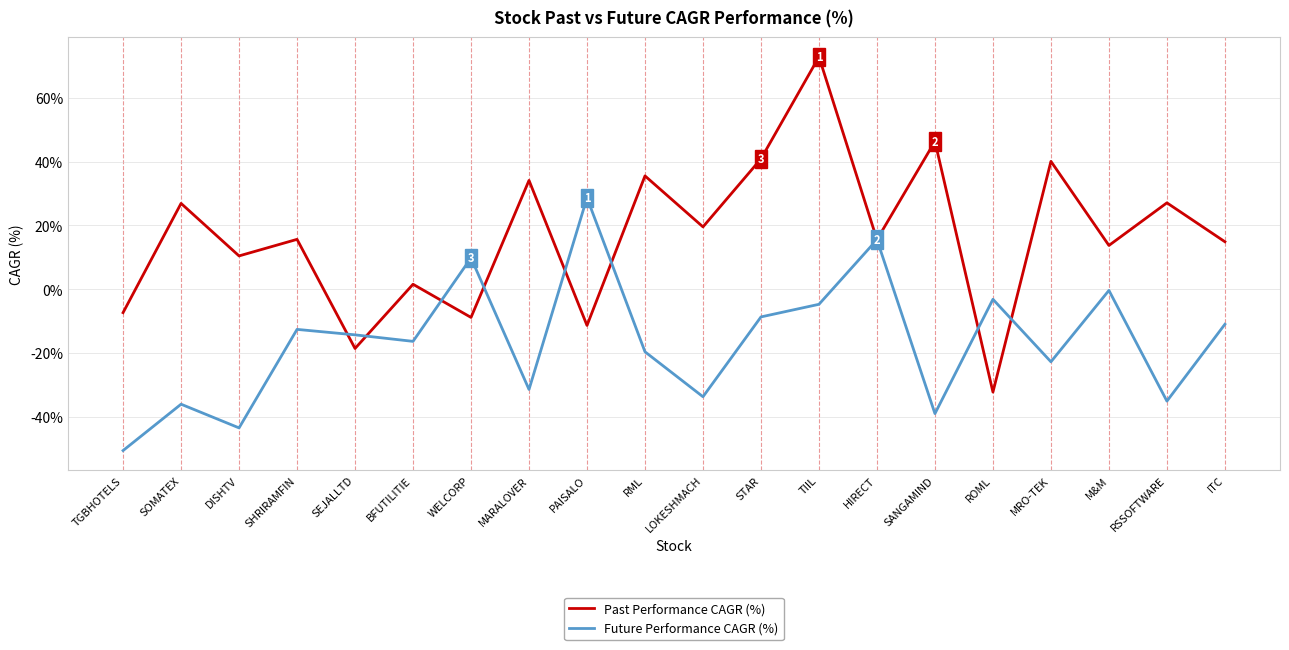

What position from the left is RSSOFTWARE?

19